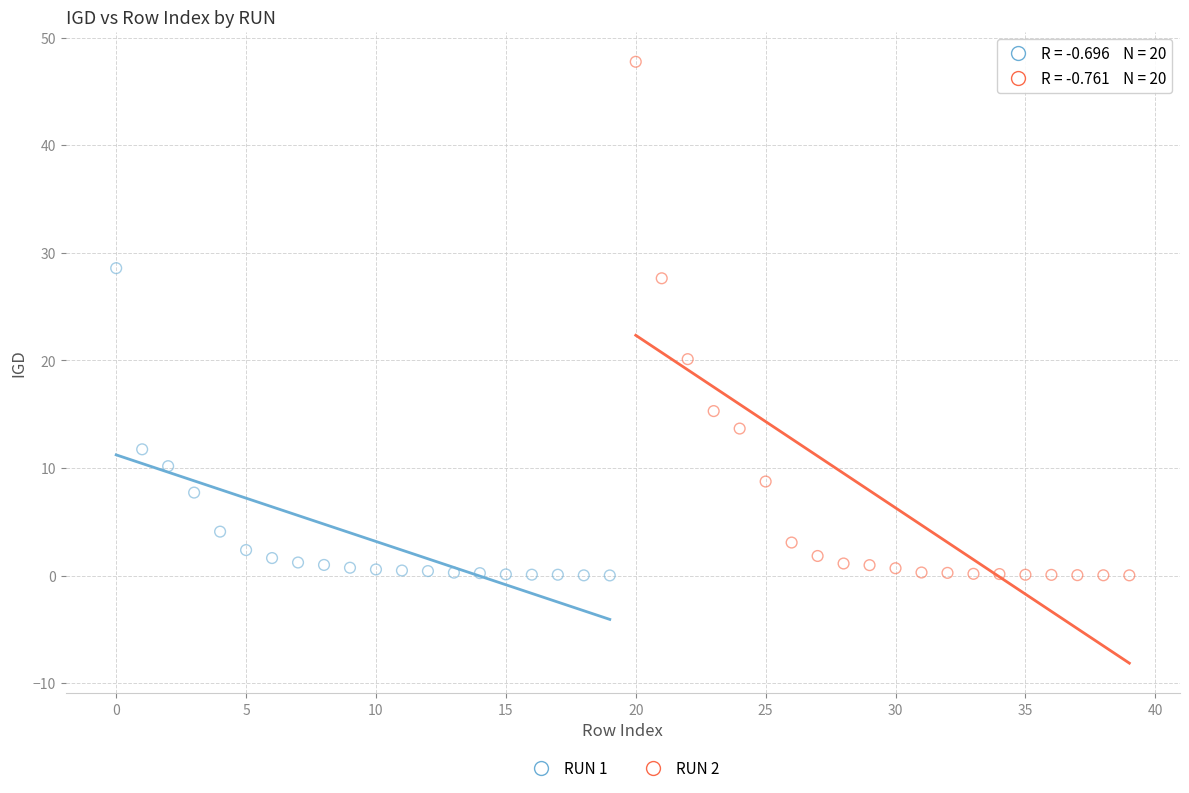

Which series reaches the maximum Y coordinate?

RUN 2